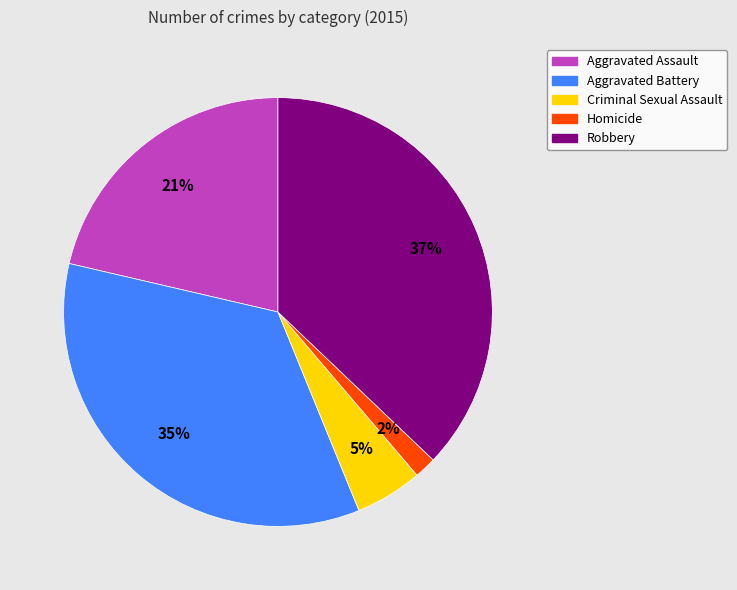

Is there any slice that represents more than half of the pie?

No